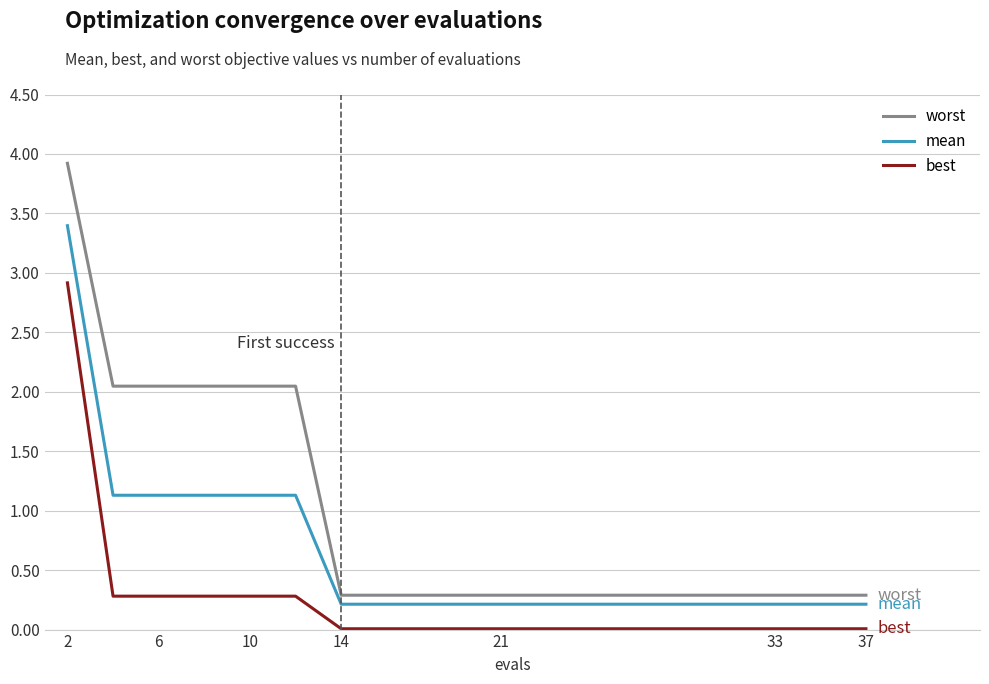

True or false: worst and best cross at least once.

False